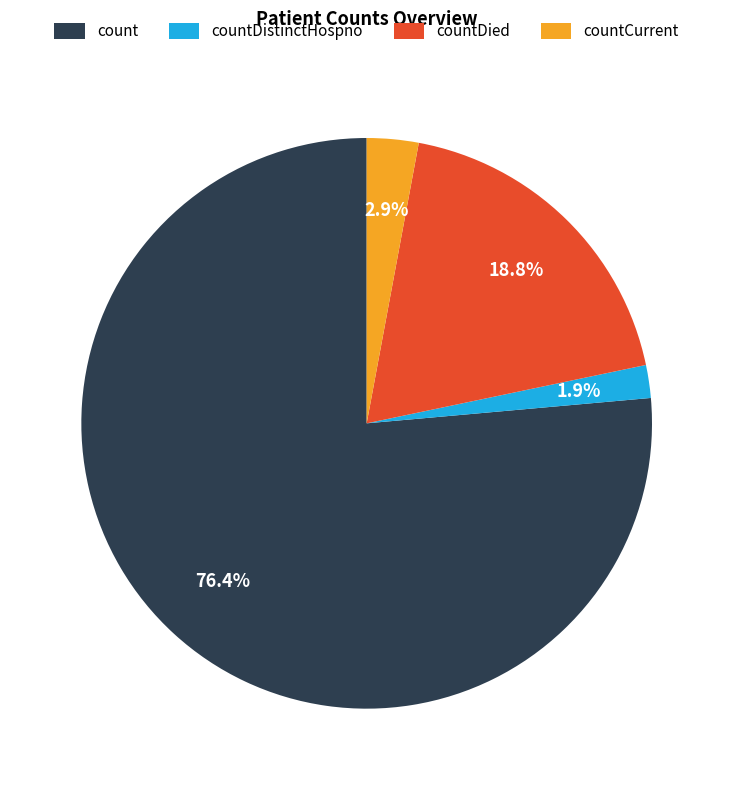

What percentage is the countCurrent slice, to the nearest percent?

3%